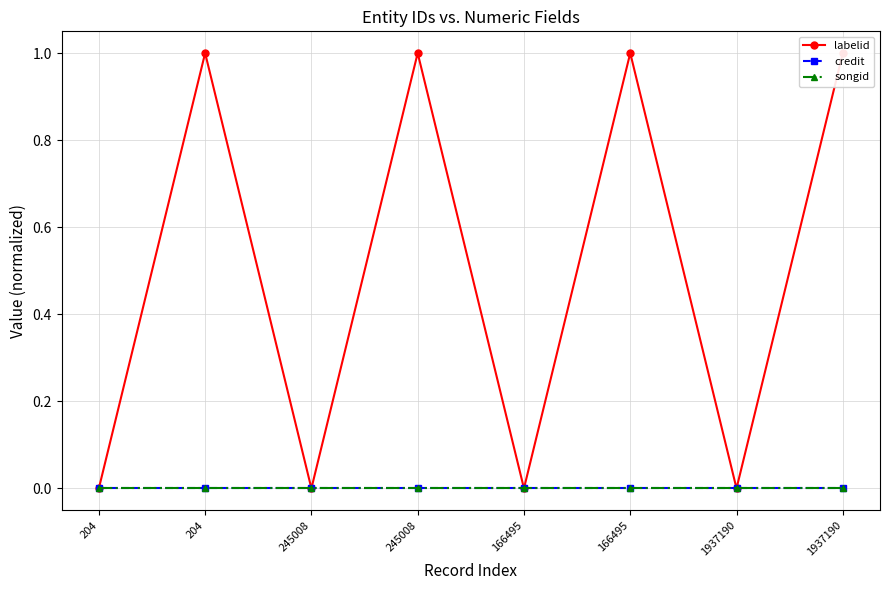

At which label does songid reach its peak?

204